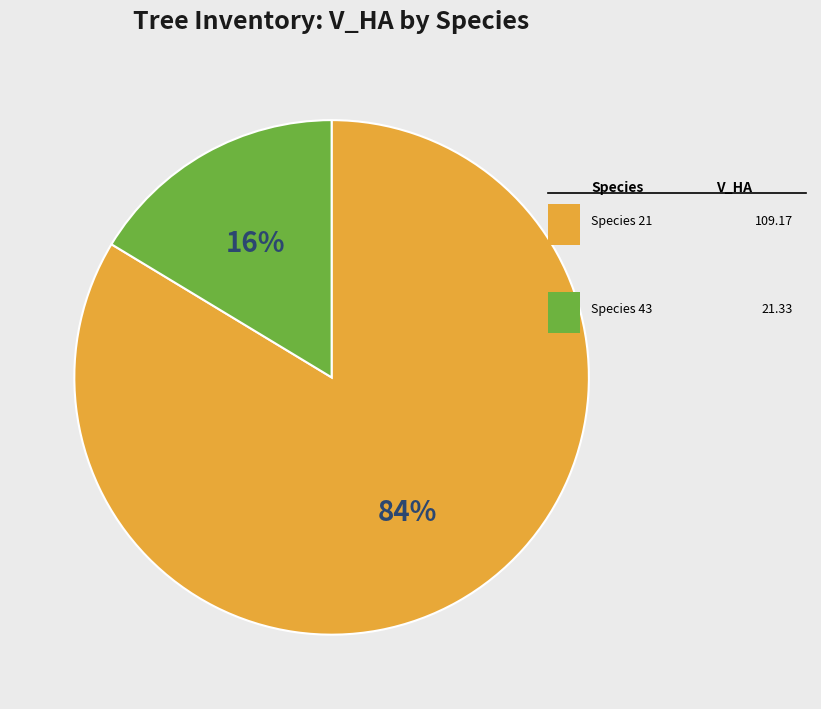

Does any single category account for the majority?

Yes